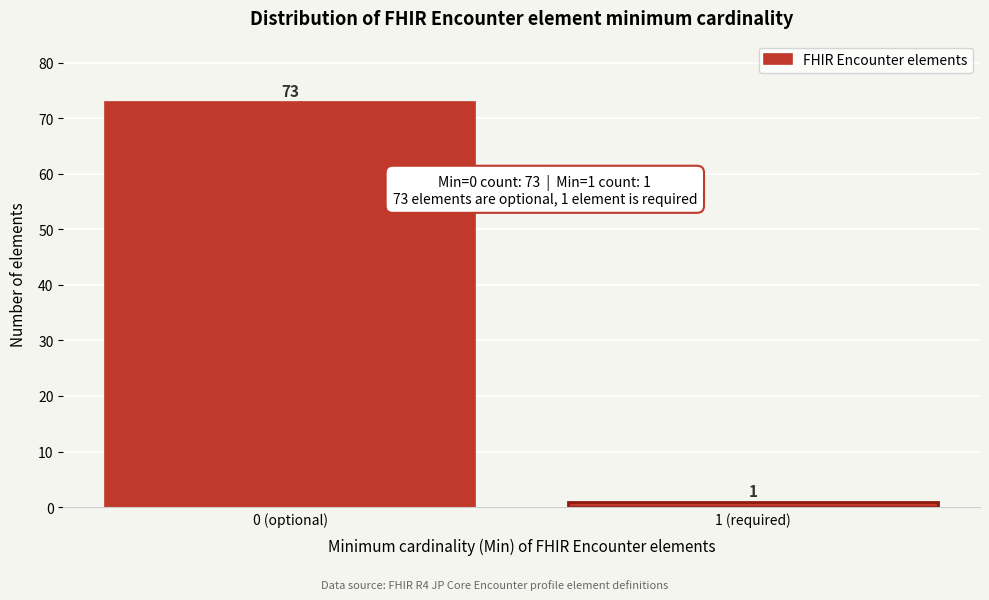

Reading left to right, what are all the values shown in this chart?

0 (optional)=73	1 (required)=1